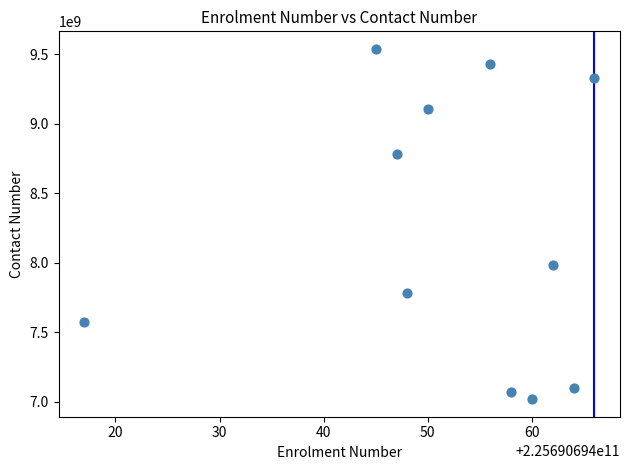

What is the range of X values (max minus min)?

49